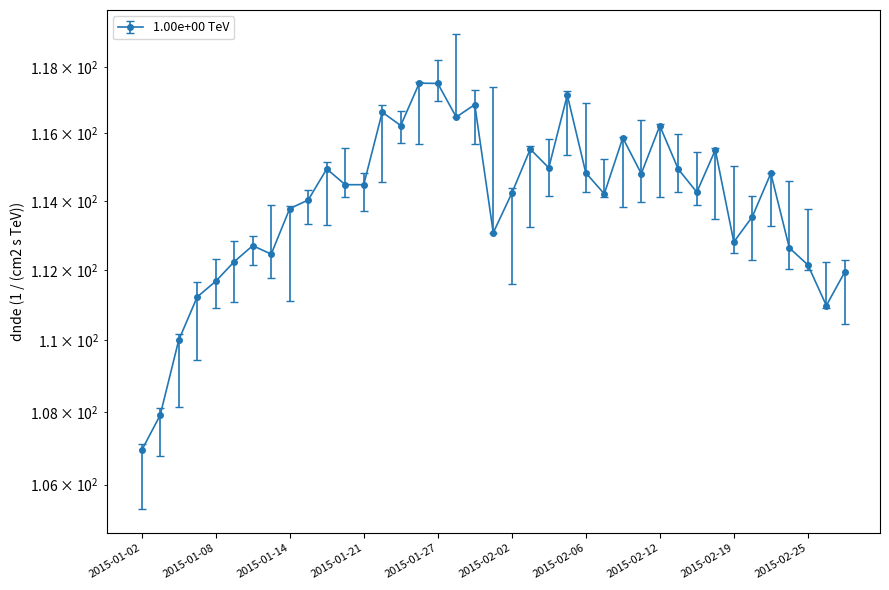

True or false: there are more than 0 points higher than both neighbors.

True